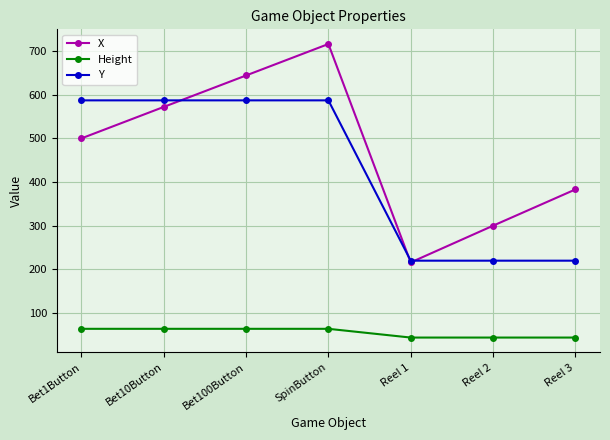

True or false: X has a value of 184 at Reel 2.

False